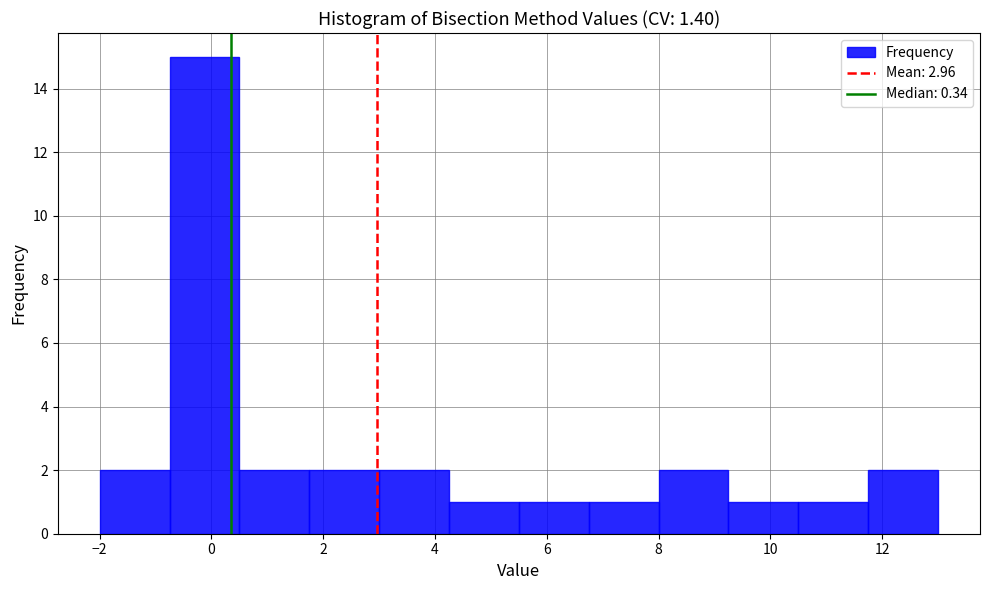

Reading left to right, list every bar in this chart as the range it spans on the x-axis followed by its height. Neither the bar edges nor the heights are printed on the chart, so give them approximately, as read against the axes.

-2.00 to -0.75: 2
-0.75 to 0.50: 15
0.50 to 1.75: 2
1.75 to 3.00: 2
3.00 to 4.25: 2
4.25 to 5.50: 1
5.50 to 6.75: 1
6.75 to 8.00: 1
8.00 to 9.25: 2
9.25 to 10.50: 1
10.50 to 11.75: 1
11.75 to 13.00: 2